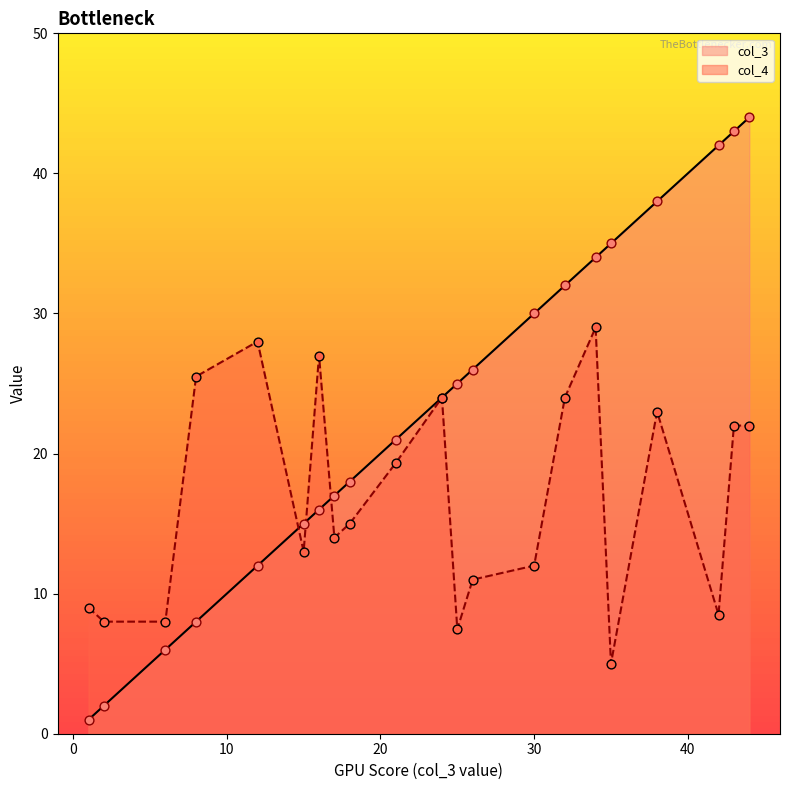

Which series has the largest Y range (max minus min)?

col_3